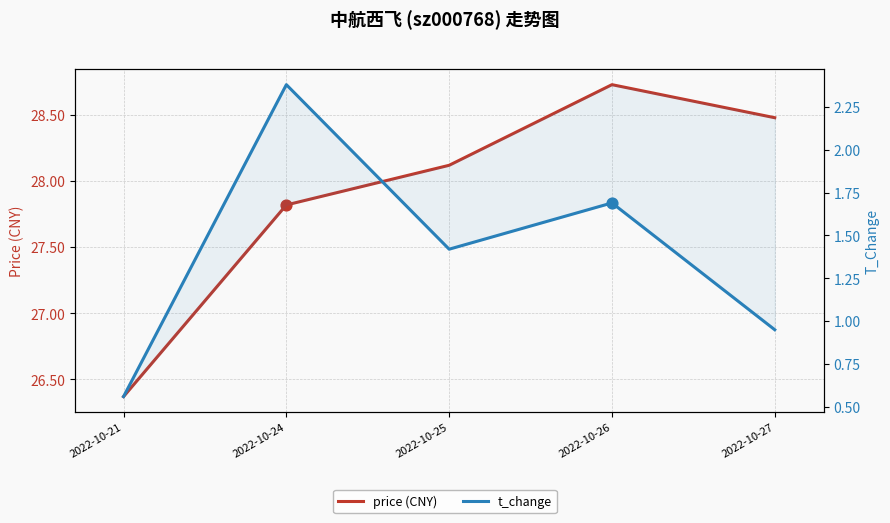

What is the total value across all series at 2022-10-25?

29.5